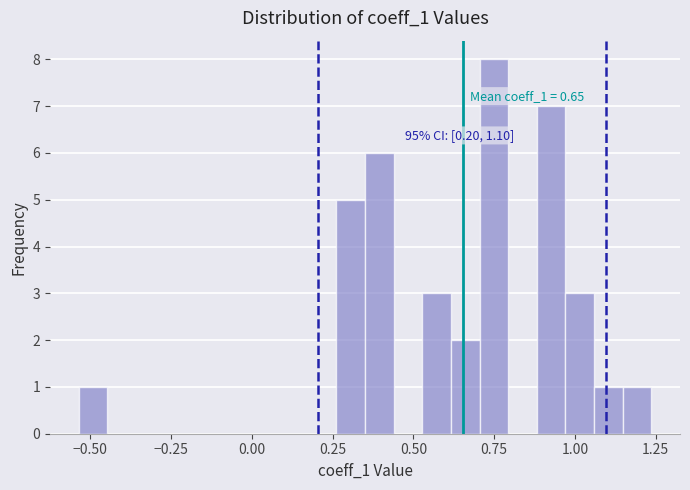

Around what value on the x-axis is the tallest bar? Give the approximate position of its centre, as read against the axis.

0.75